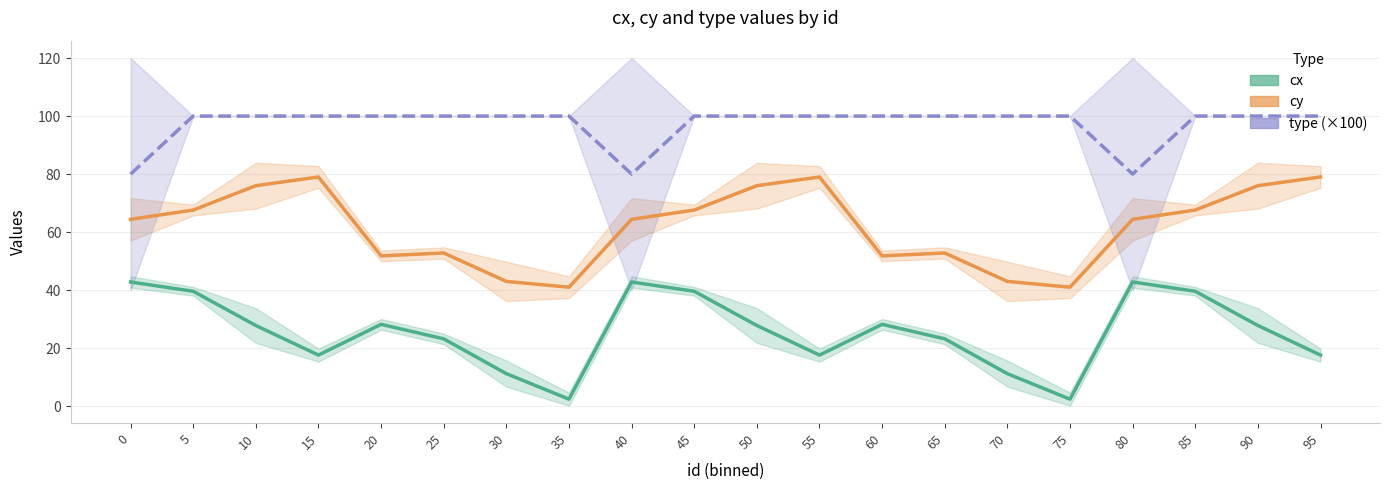

What is the minimum value shown in the chart?

2.4